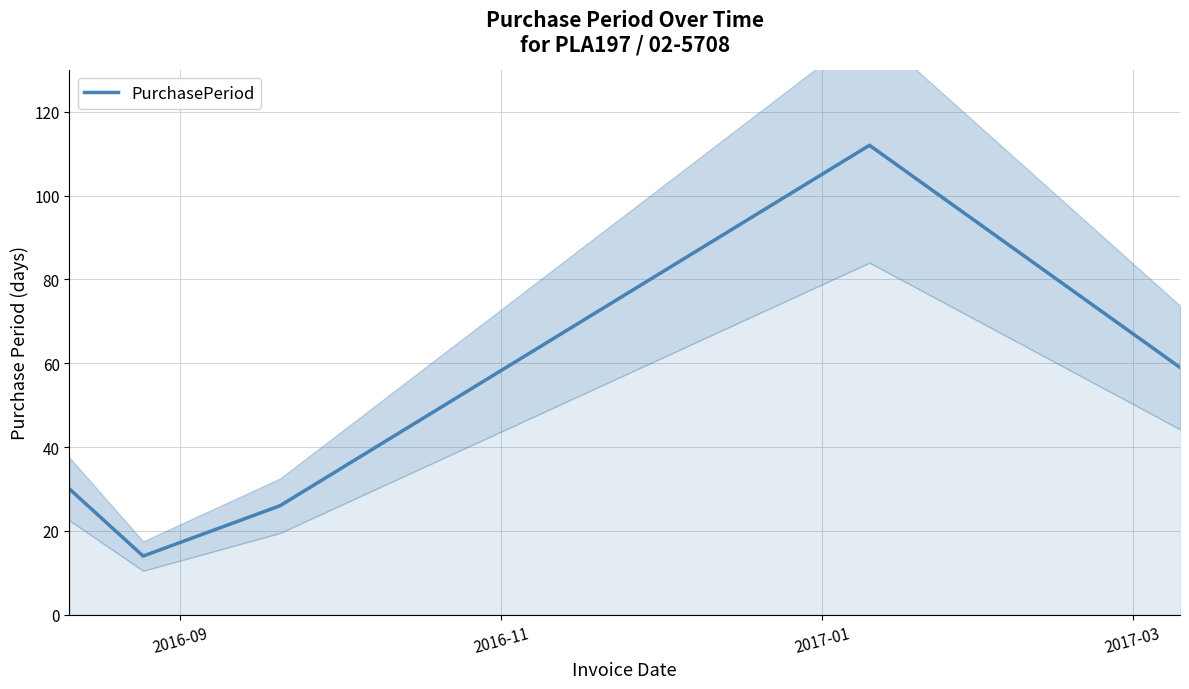

What is the highest value of the PurchasePeriod series?

112